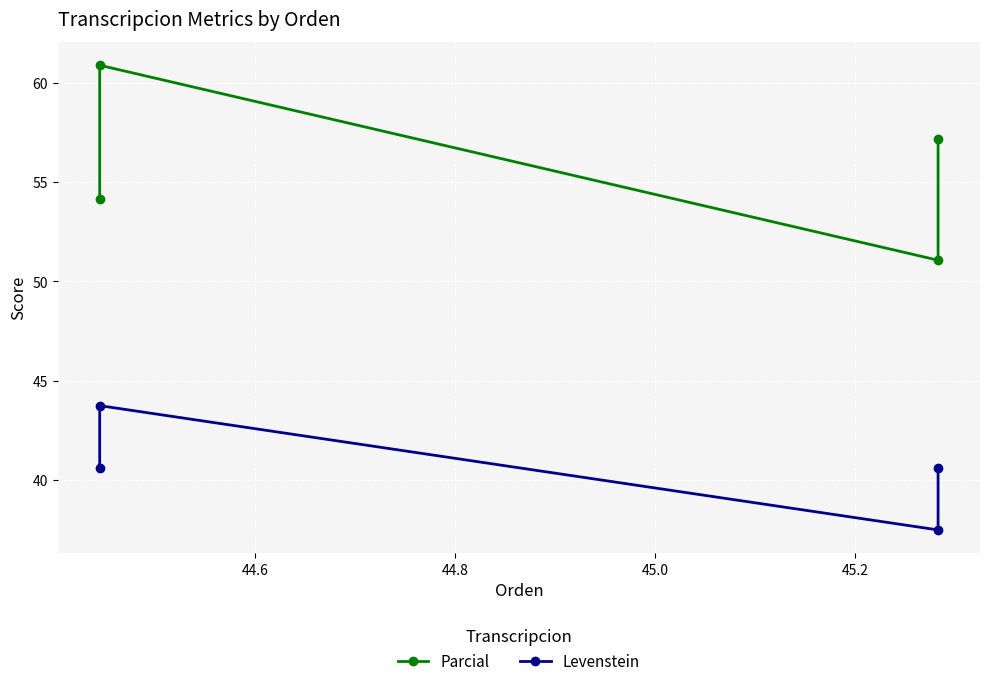

What is the lowest value of the Parcial series?

51.1